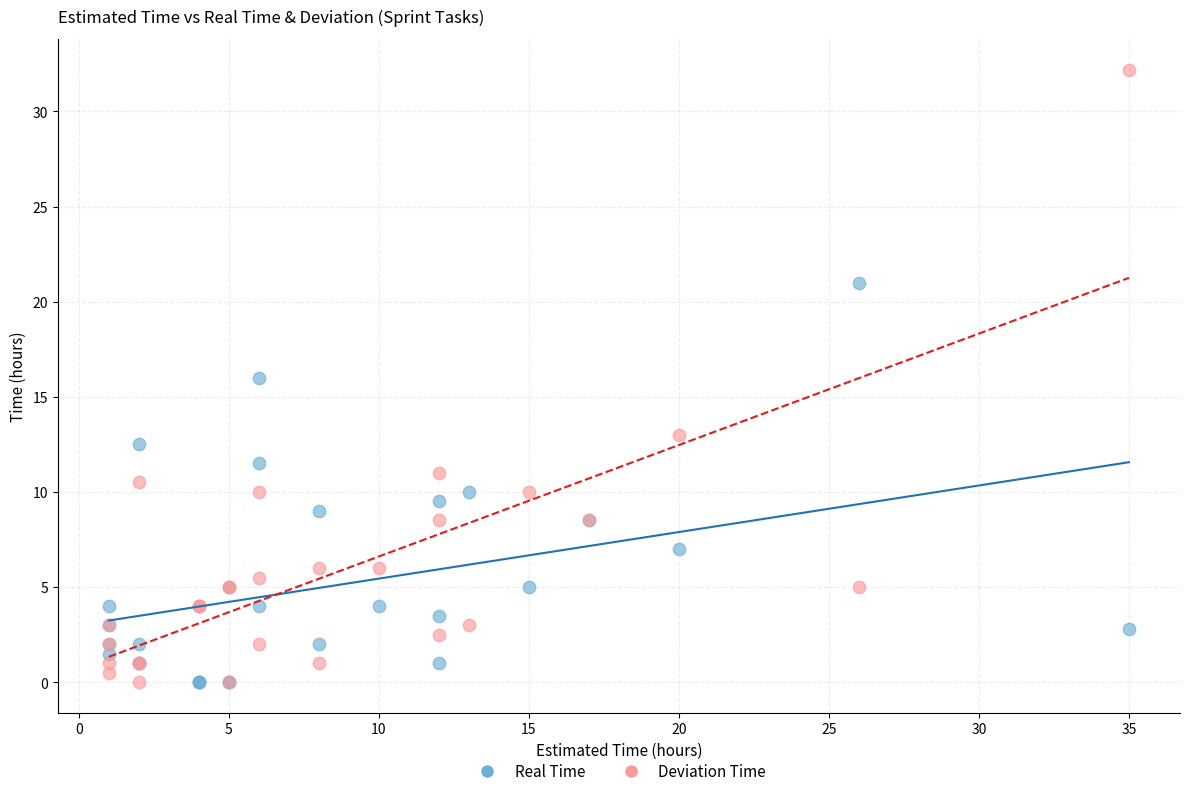

What are all the series names shown in the legend?

Real Time, Deviation Time